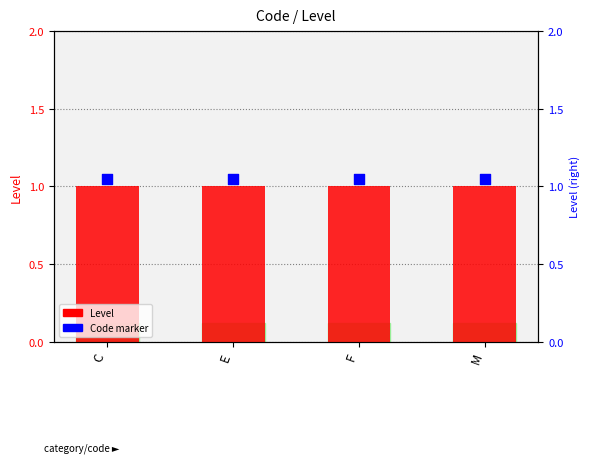

Is the value of Level at M greater than the value of Code marker at M?

No